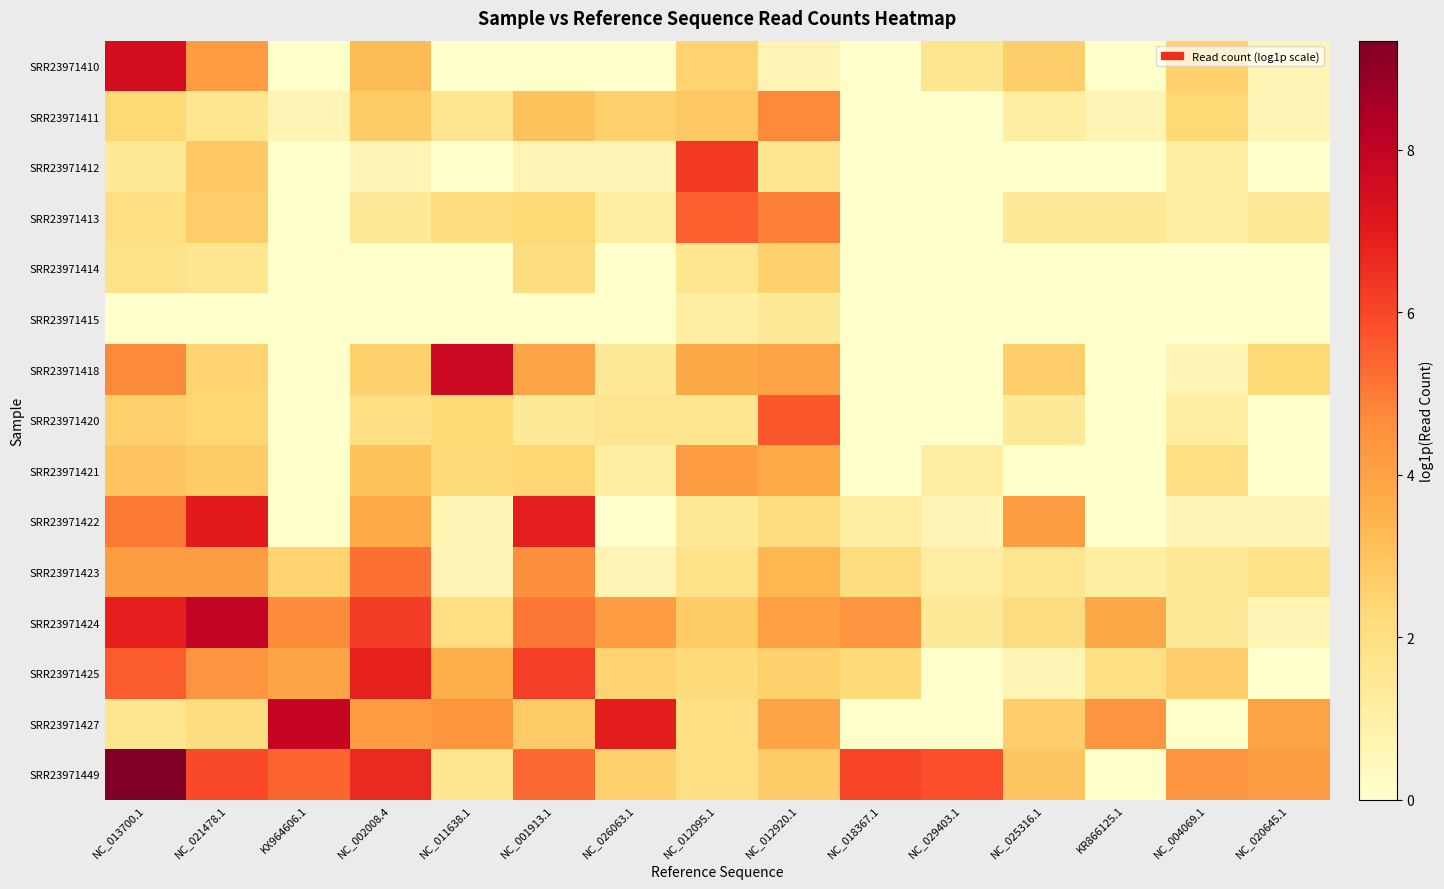

List the series in order of their peak value, lowest first.

SRR23971415, SRR23971414, SRR23971421, SRR23971411, SRR23971423, SRR23971413, SRR23971420, SRR23971412, SRR23971425, SRR23971422, SRR23971410, SRR23971418, SRR23971427, SRR23971424, SRR23971449